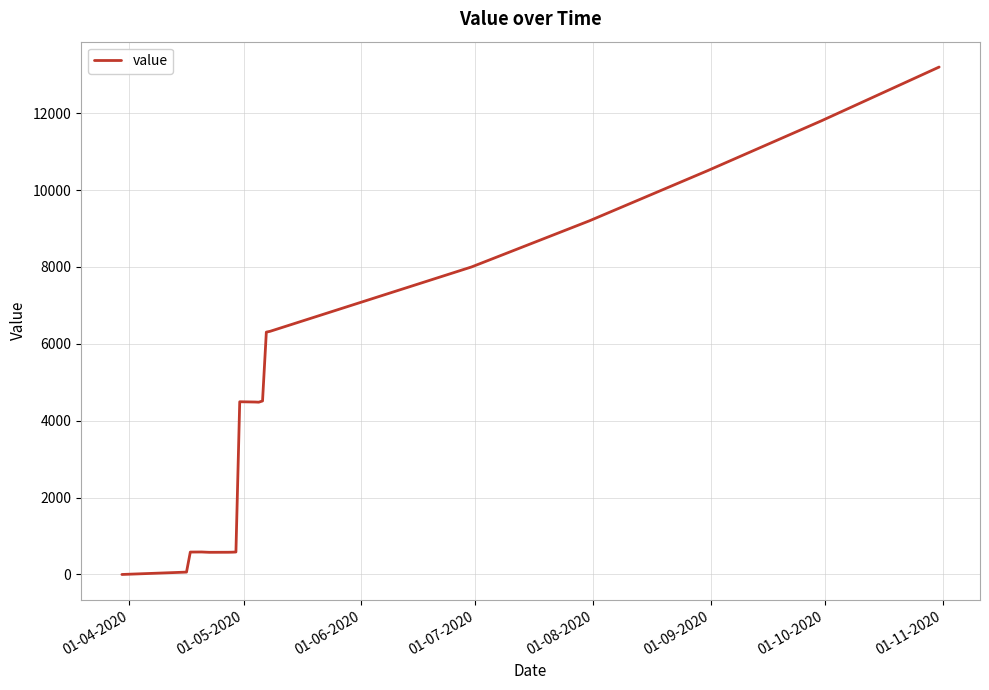

What is the average value?

4371.9